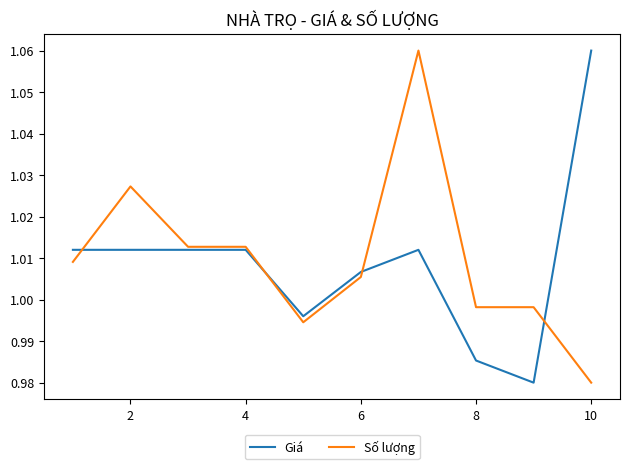

What are all the series names shown in the legend?

Giá, Số lượng